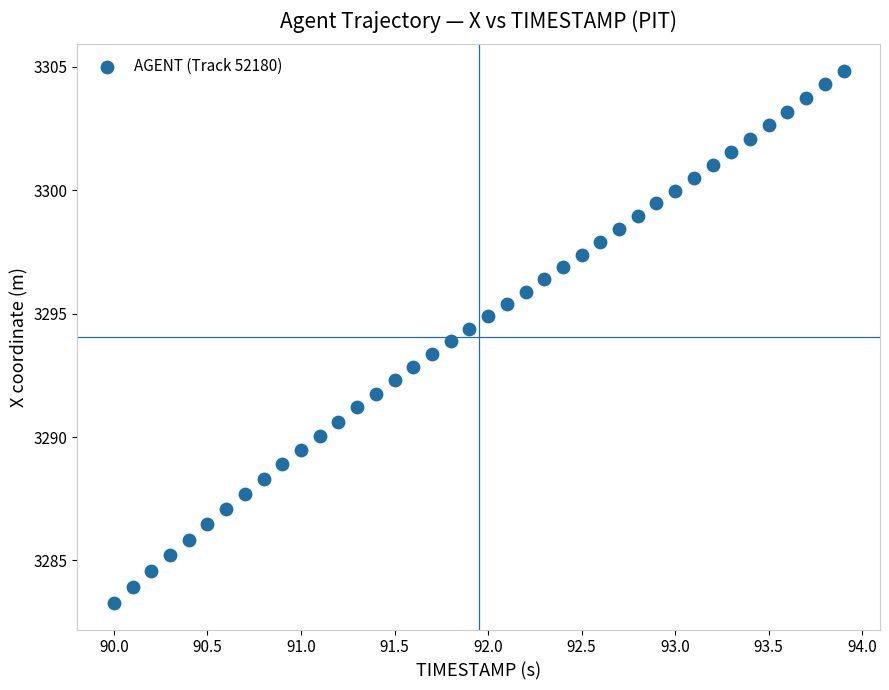

What is the range of X values (max minus min)?

3.9